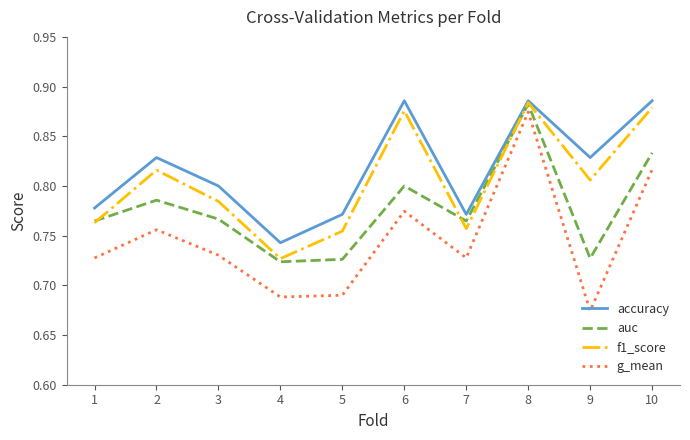

Which series has the largest range (max minus min)?

g_mean